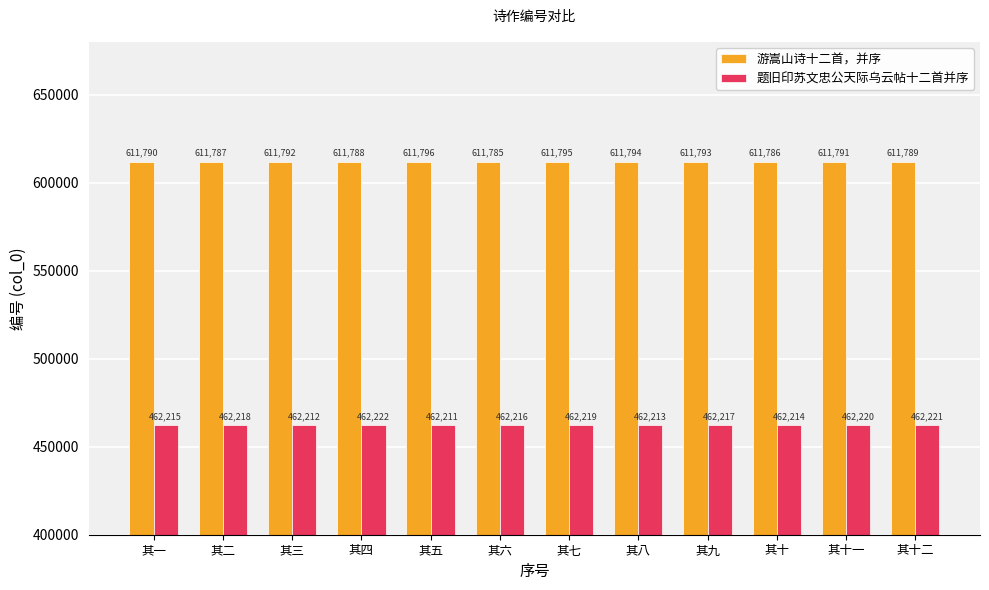

Which label corresponds to the largest value in the chart?

其五